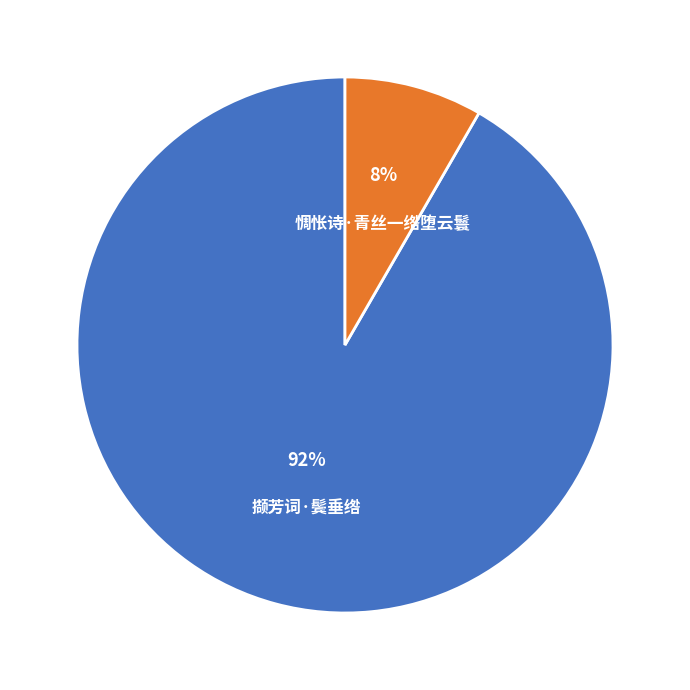

Does 撷芳词·鬓垂绺 represent more than half of the total?

Yes